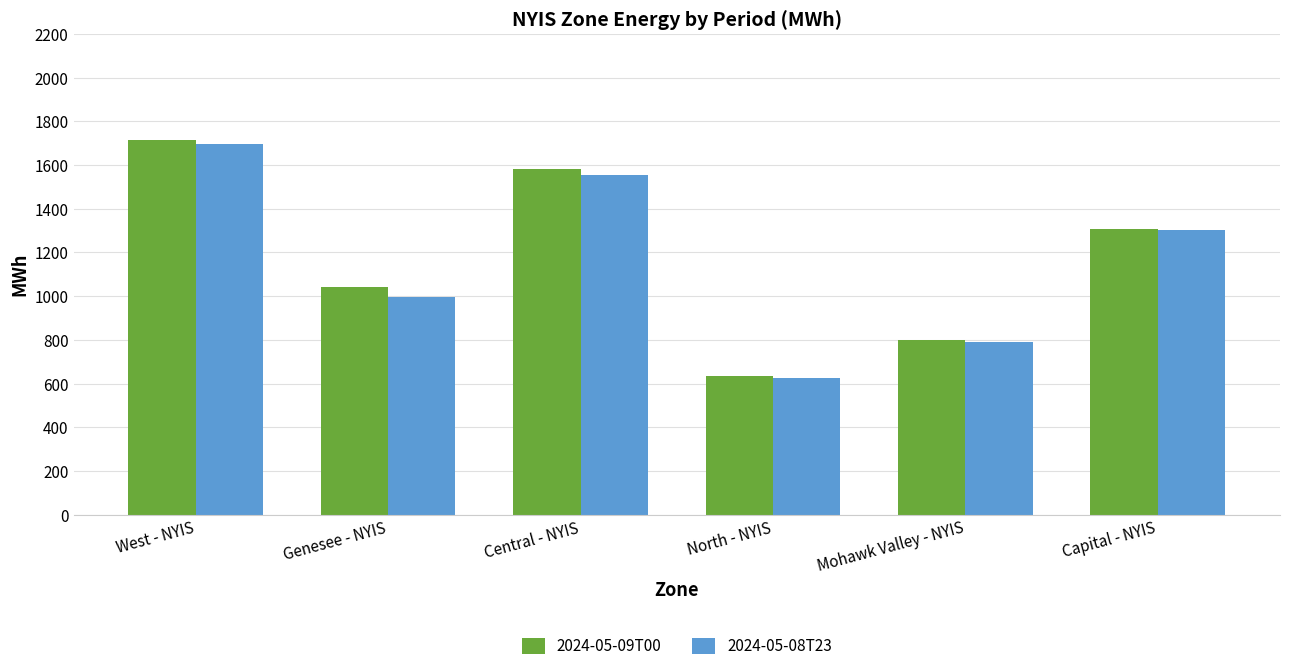

What is the difference between the second highest and second lowest values in the 2024-05-09T00 series?

785